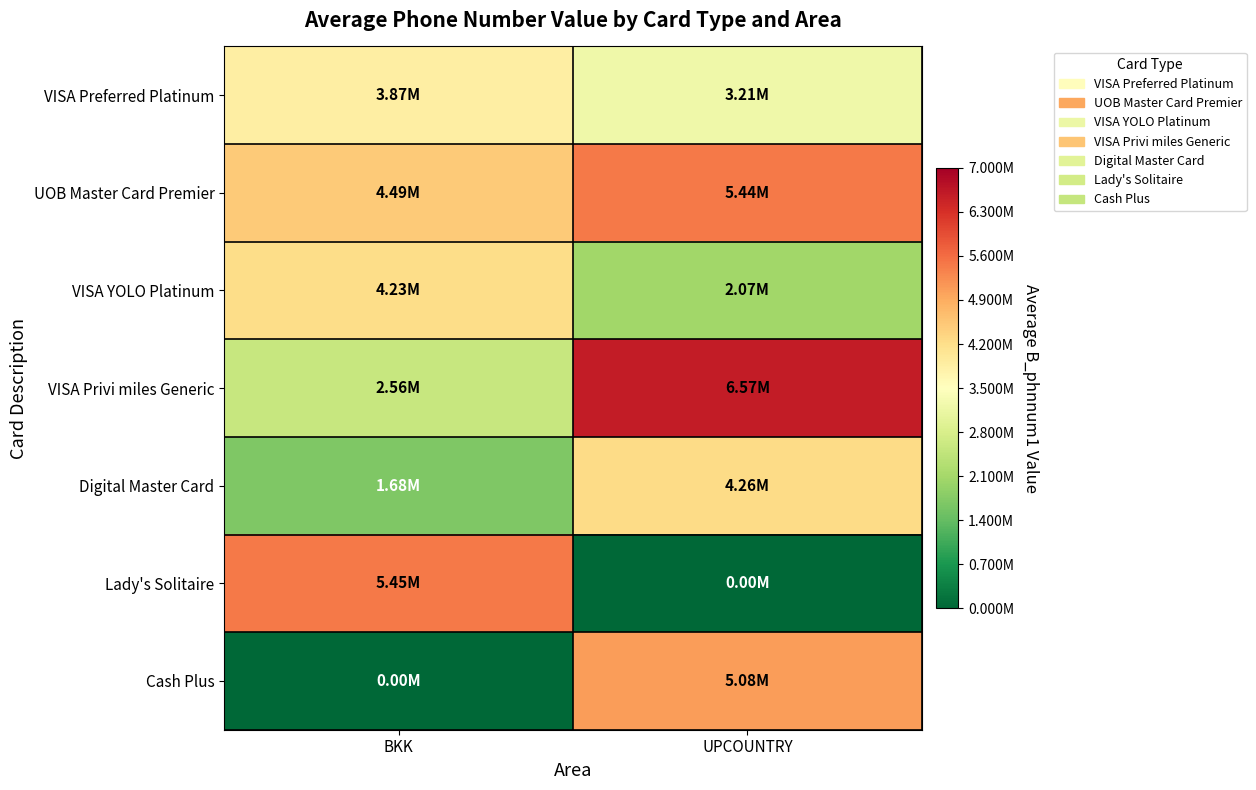

At how many categories does at least one series exceed 4631151?

2